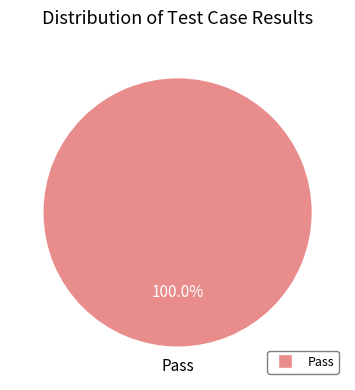

Does any single category account for the majority?

Yes